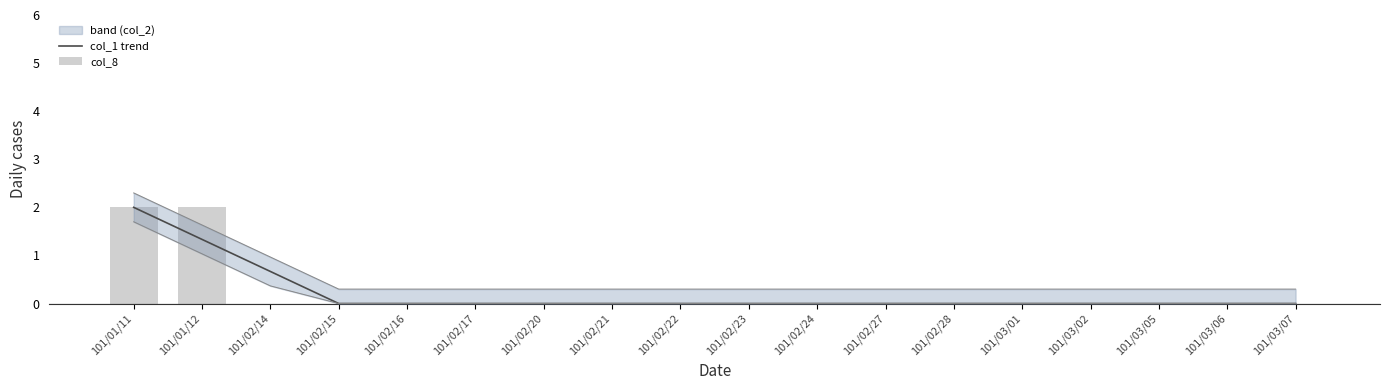

True or false: col_1 trend has a value of 1.1 at 101/02/14.

False